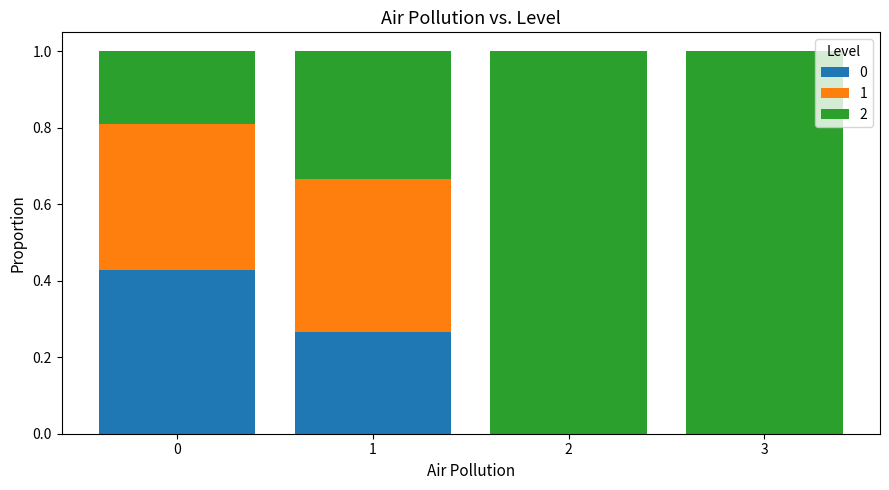

True or false: 0 has a value of 0.0 at 3.

True